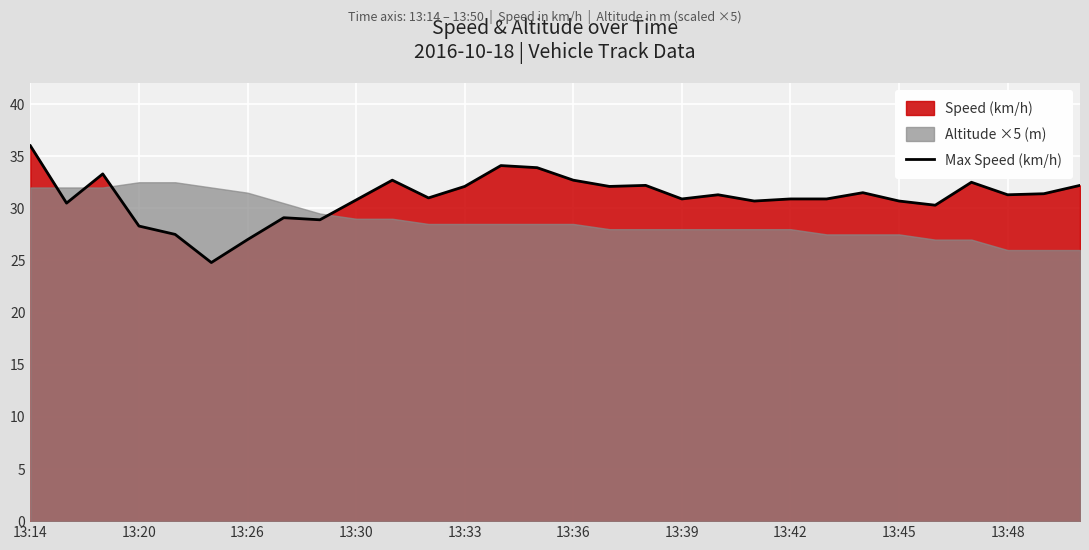

Between 26 and 19, which is larger?

26